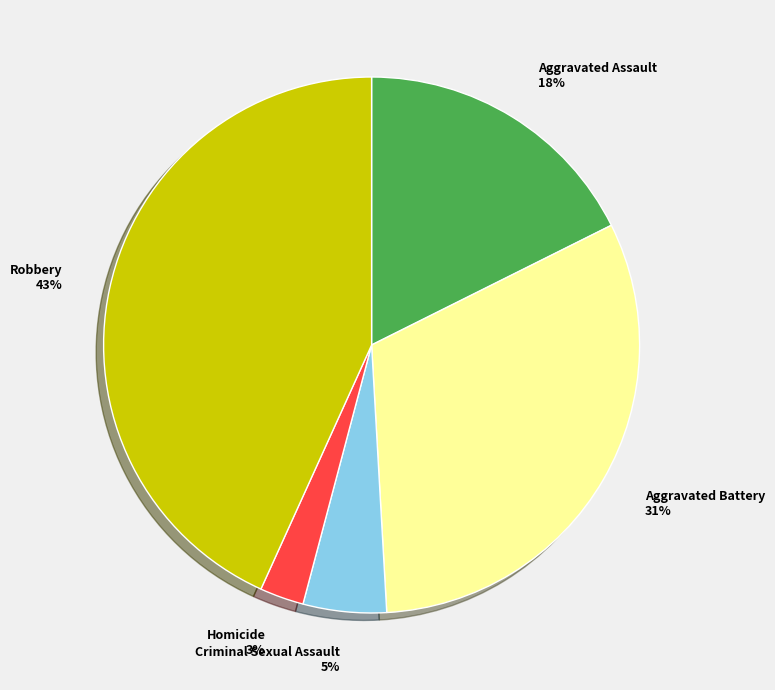

Is the sum of Homicide 3% and Criminal Sexual Assault 5% greater than half?

No